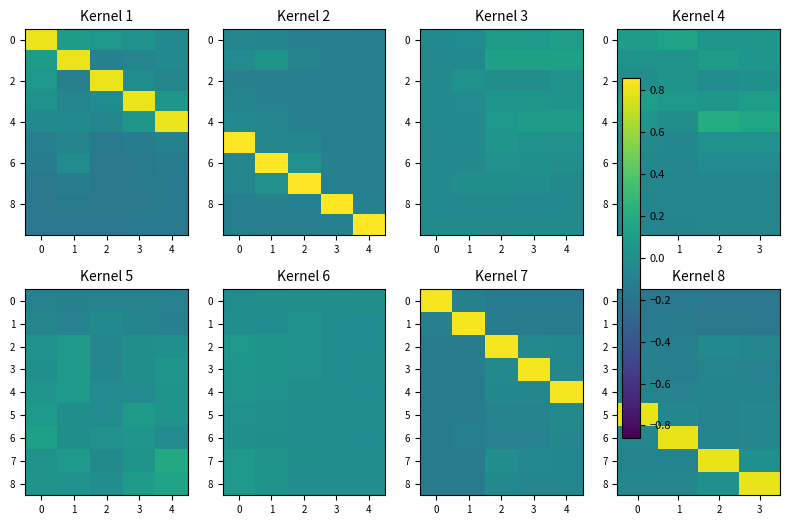

At which category is the sum across all series the highest?

2